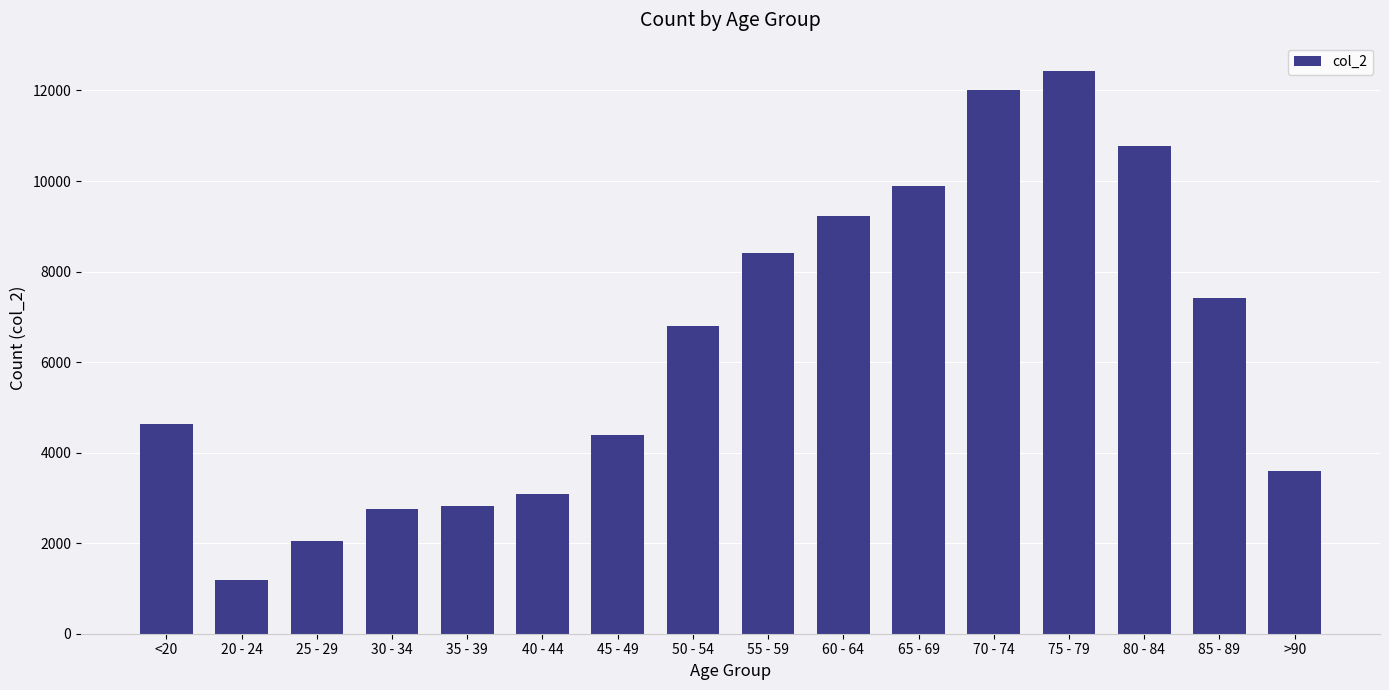

Are the bars horizontal?

No